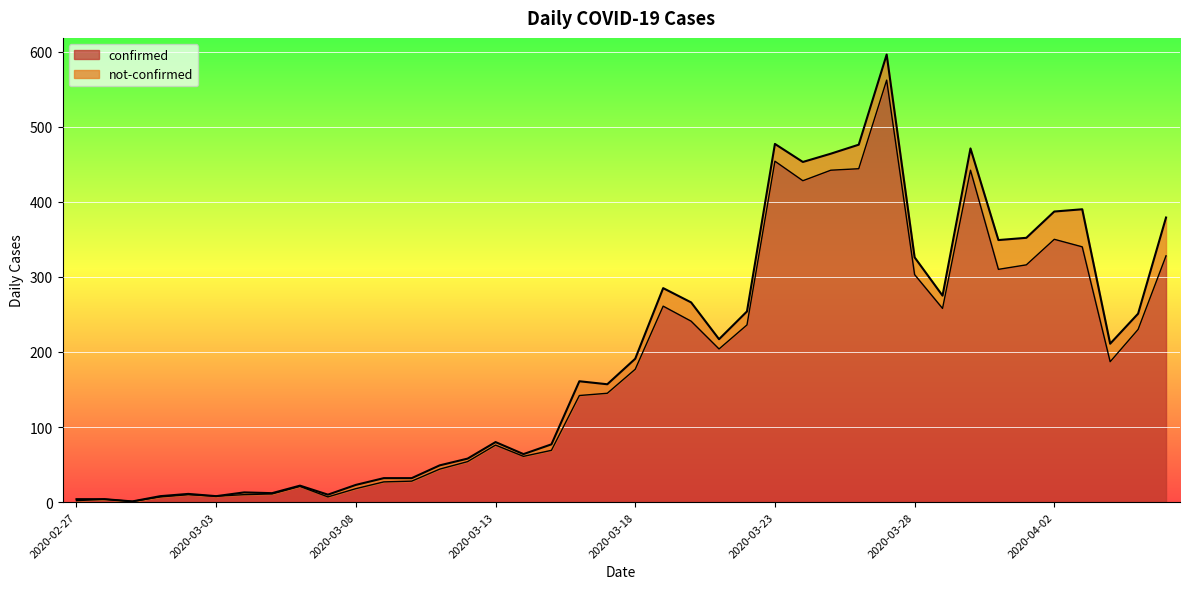

Where is the first local maximum?

2020-02-28